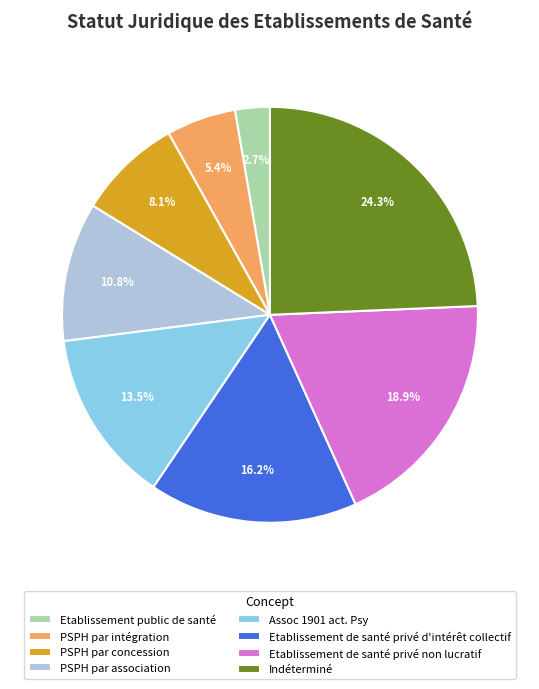

Is there a majority slice in this chart?

No